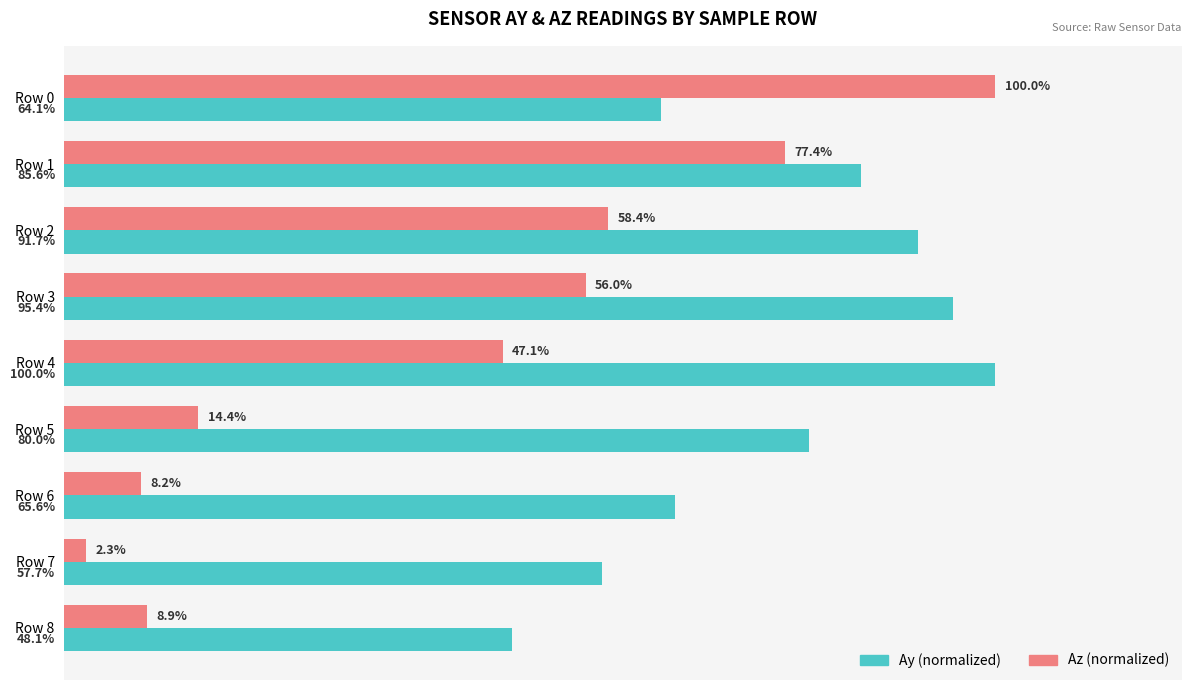

At Row 1, list the series in order from smallest to largest.

Az (normalized), Ay (normalized)